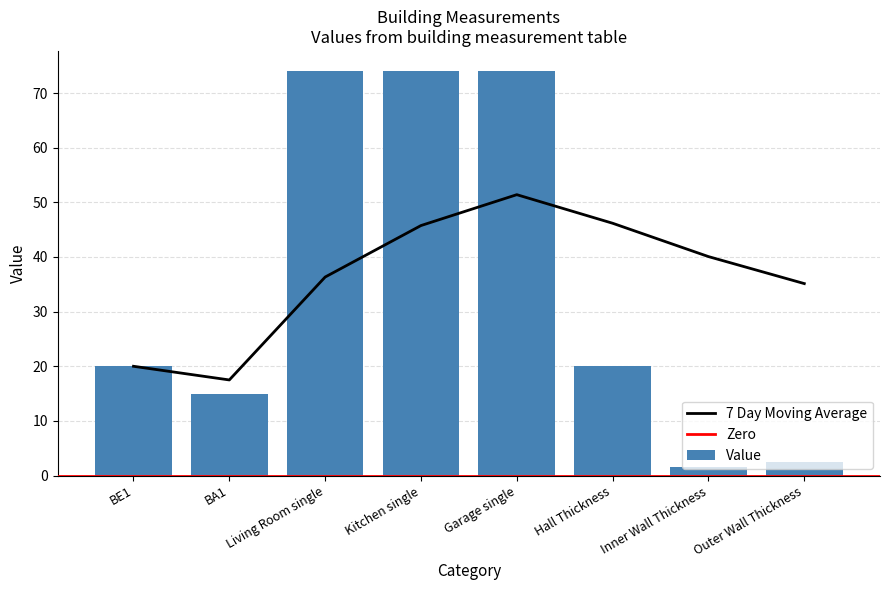

Is it true that the value at BA1 is 15.0?

True